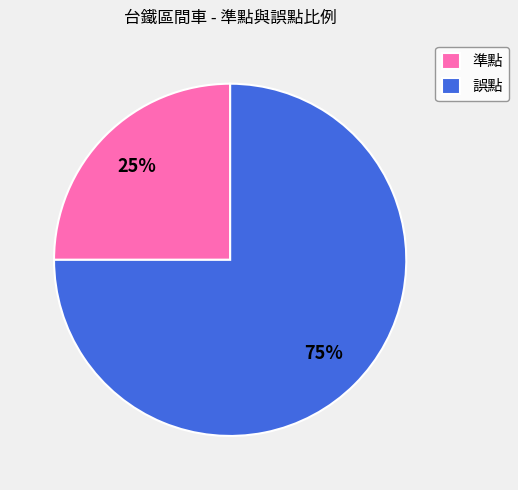

Is there a majority slice in this chart?

Yes